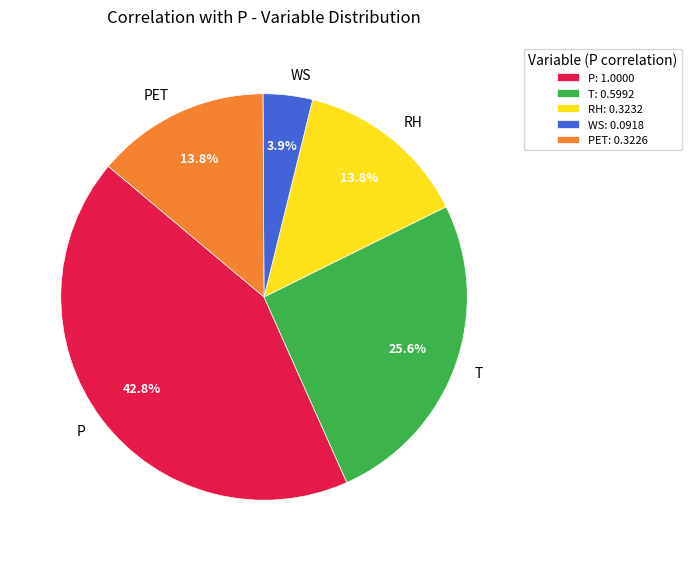

Combined, do RH and P account for over 50%?

Yes